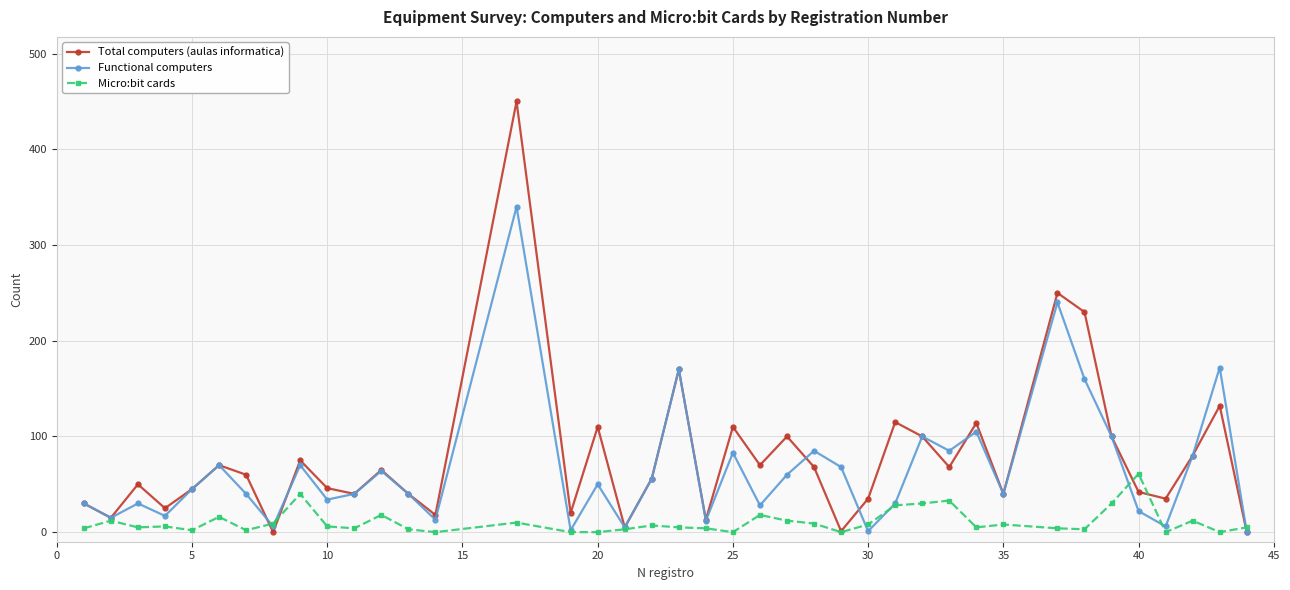

Rank the series by their average value, from highest to lowest.

Total computers (aulas informatica), Functional computers, Micro:bit cards